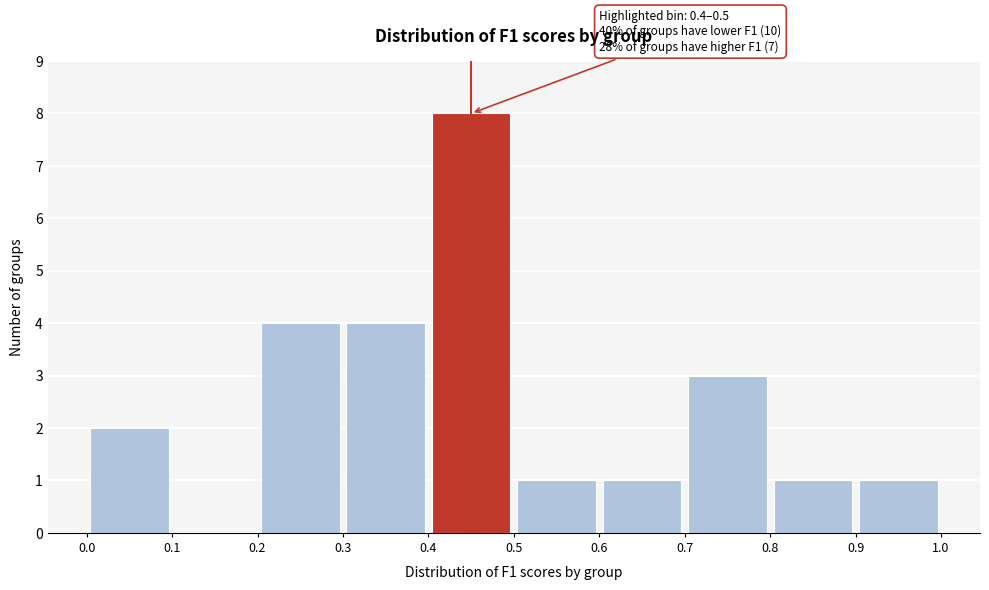

Over which range of the x-axis is the bar tallest?

0.4 to 0.5